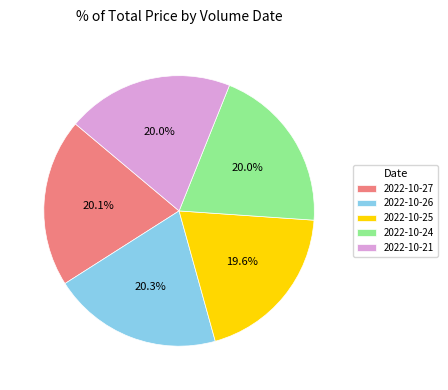

Approximately how many times larger is the value at 2022-10-26 compared to 2022-10-21?

1.0